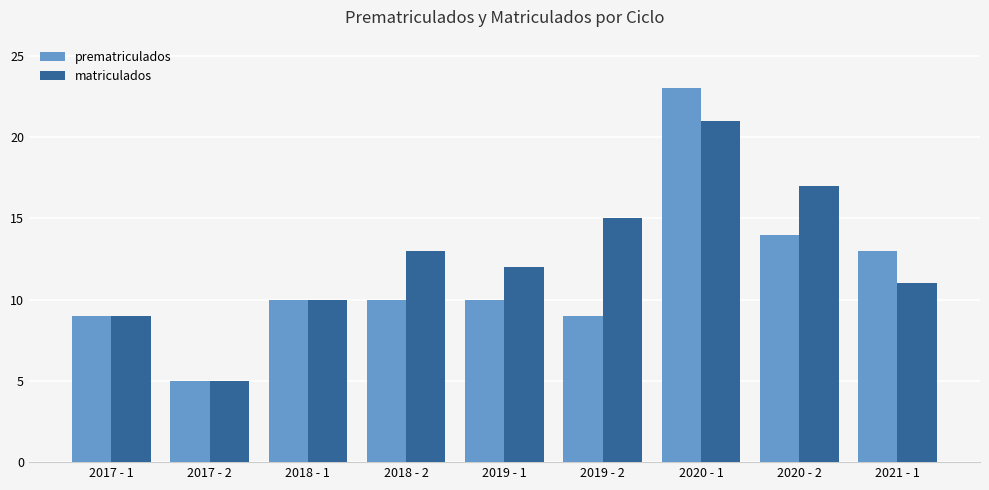

Which series has the widest spread of values?

prematriculados